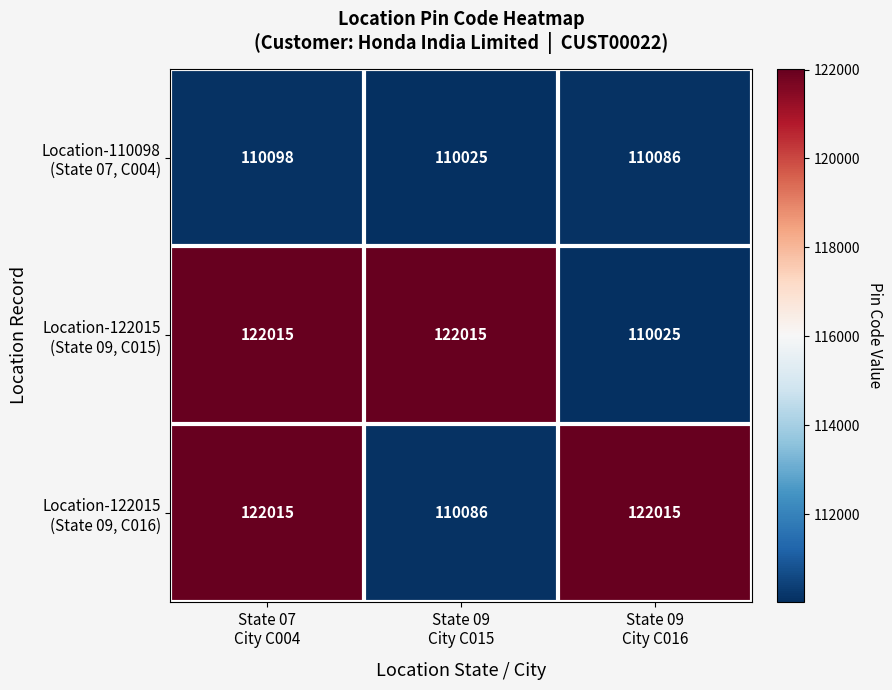

At how many categories does at least one series exceed 114531?

3